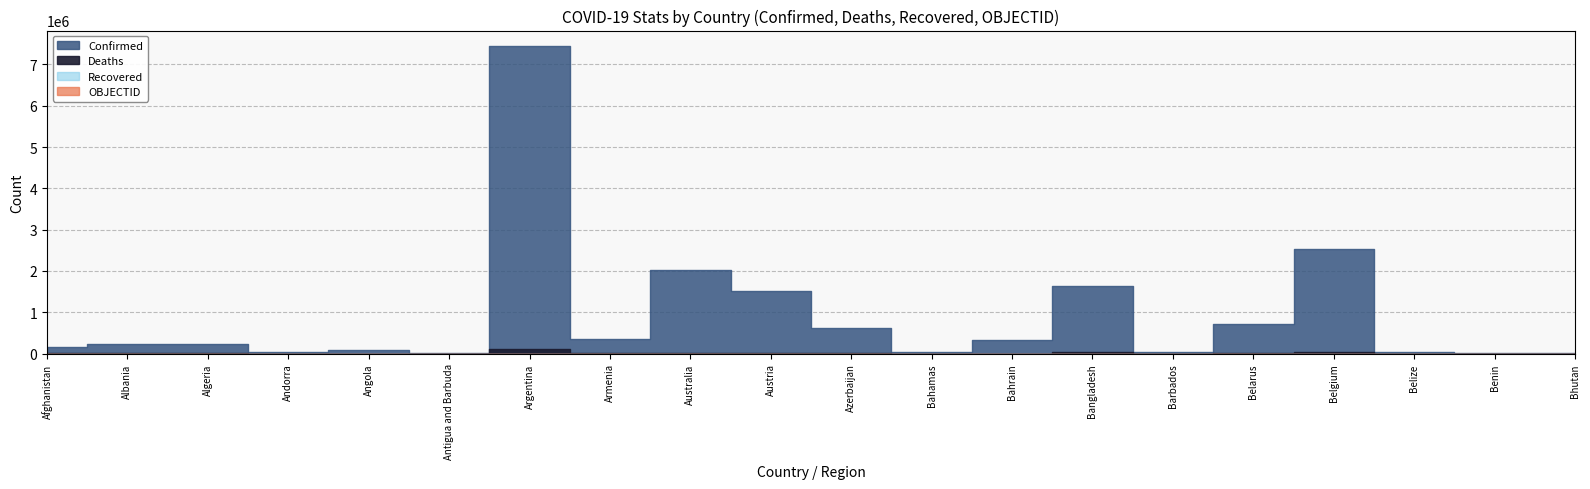

In Confirmed, how many points are lower than both neighbors (excluding endpoints)?

5